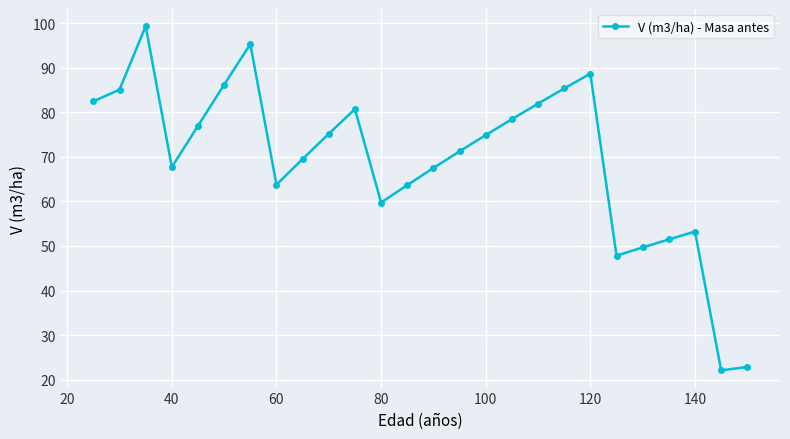

True or false: the data has more than 0 interior local peaks.

True